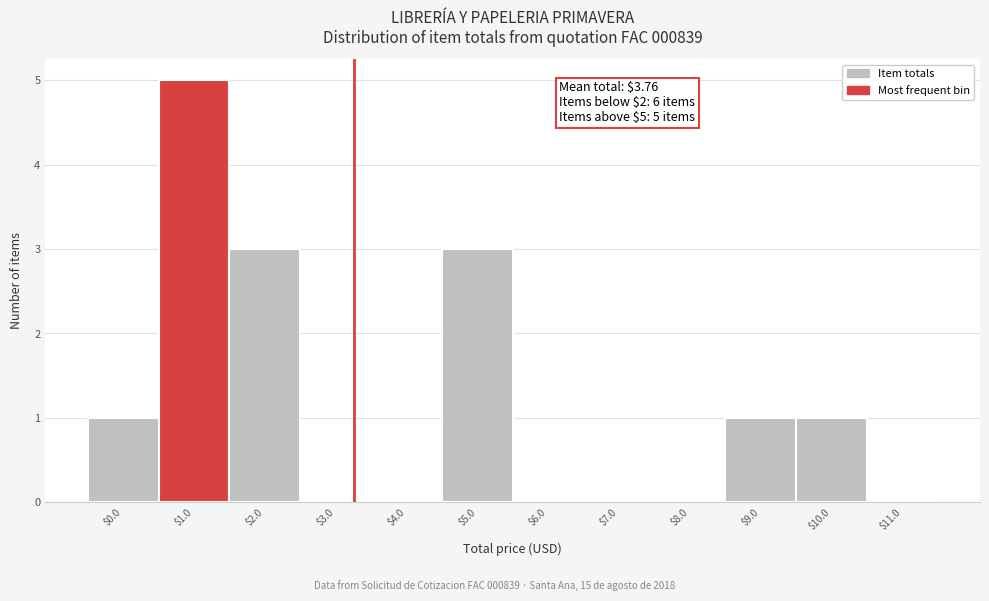

True or false: the data shows -3 at $6.0.

False